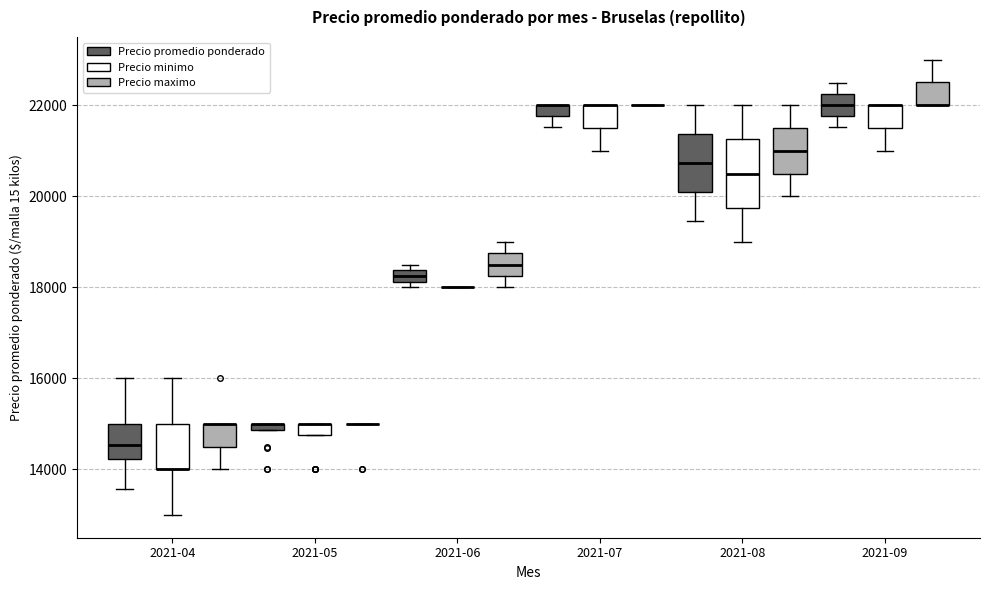

Which box is the tallest, from its lower edge to its upper edge?

2021-08 (Precio minimo)